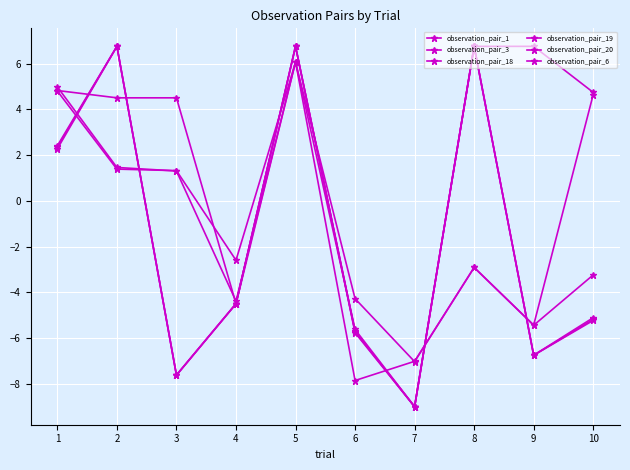

At which category does observation_pair_3 reach its first local peak?

5